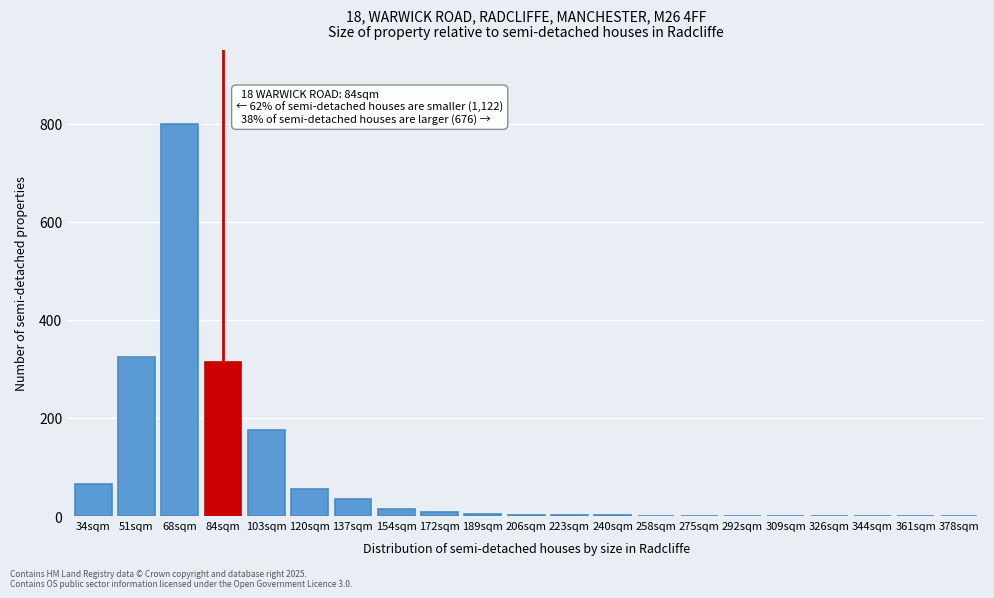

Which has a higher value, 34sqm or 84sqm?

84sqm